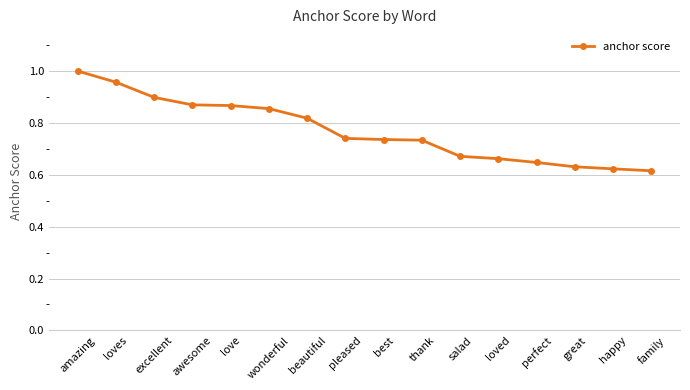

Which has a higher value, thank or excellent?

excellent